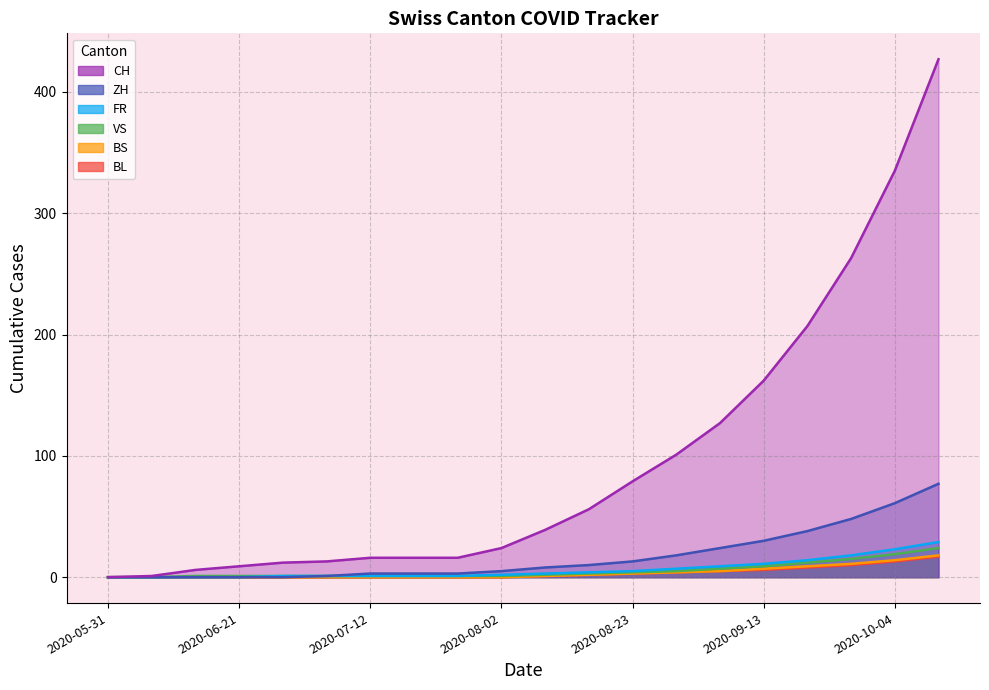

What is the difference between the second highest and minimum values in the VS series?

19